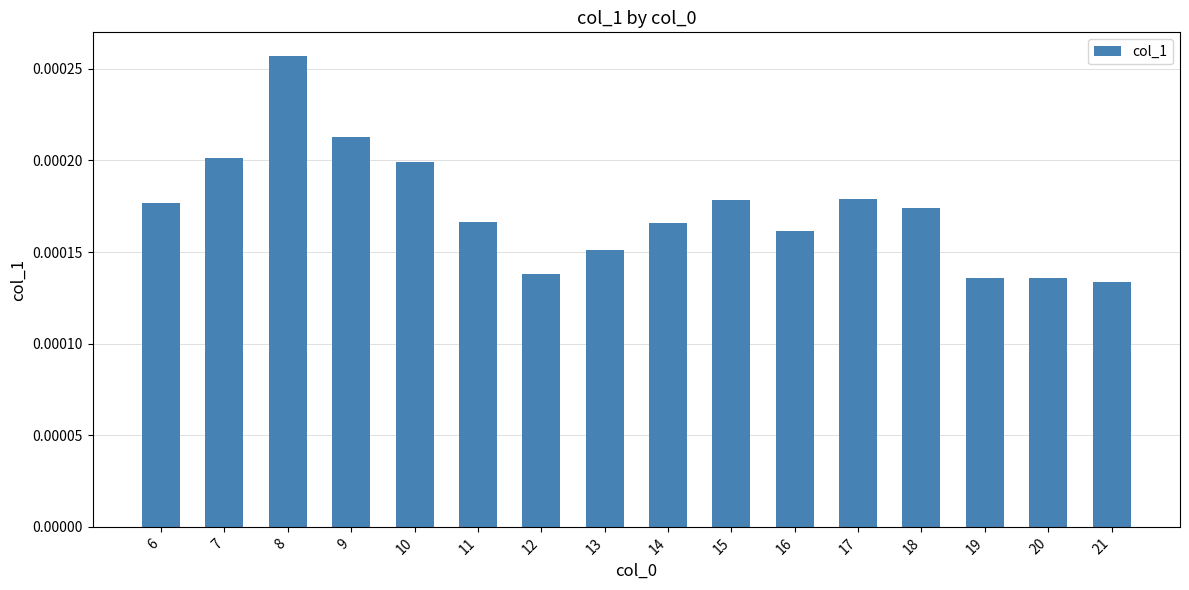

Which label corresponds to the largest value in the chart?

8